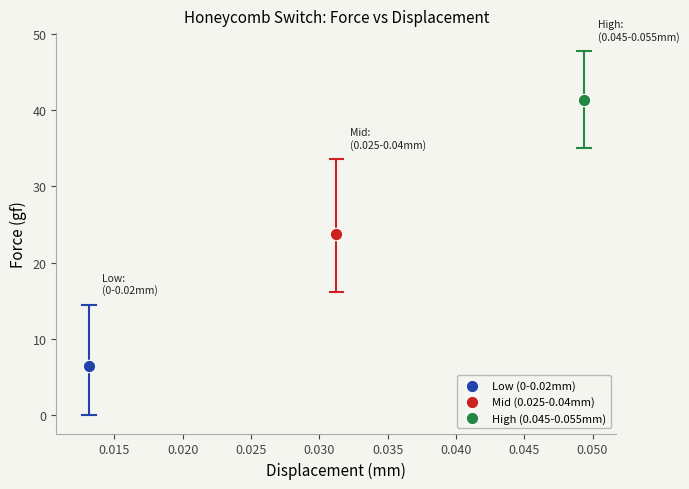

Which series reaches the maximum Y coordinate?

High (0.045-0.055mm)